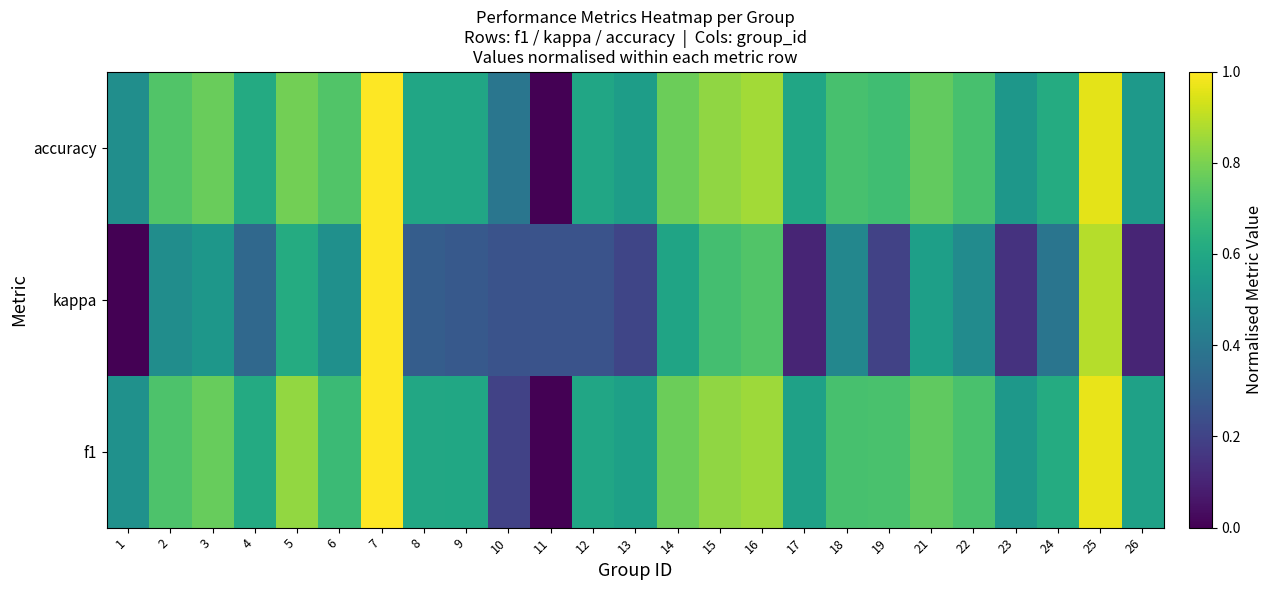

Reading left to right, transcribe all the data shown in this chart.

f1: 1=0.5	2=0.7	3=0.8	4=0.6	5=0.8	6=0.7	7=1.0	8=0.6	9=0.6	10=0.2	11=0.0	12=0.6	13=0.6	14=0.8	15=0.8	16=0.9	17=0.6	18=0.7	19=0.7	21=0.8	22=0.7	23=0.5	24=0.6	25=1.0	26=0.6
kappa: 1=0.0	2=0.5	3=0.5	4=0.3	5=0.6	6=0.5	7=1.0	8=0.3	9=0.3	10=0.3	11=0.3	12=0.3	13=0.2	14=0.6	15=0.7	16=0.7	17=0.1	18=0.5	19=0.2	21=0.6	22=0.5	23=0.1	24=0.4	25=0.9	26=0.1
accuracy: 1=0.5	2=0.7	3=0.8	4=0.6	5=0.8	6=0.7	7=1.0	8=0.6	9=0.6	10=0.4	11=0.0	12=0.6	13=0.6	14=0.8	15=0.8	16=0.9	17=0.6	18=0.7	19=0.7	21=0.8	22=0.7	23=0.5	24=0.6	25=1.0	26=0.5